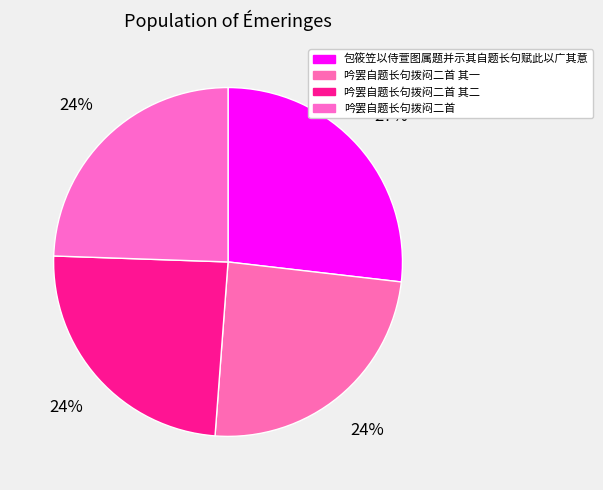

Which slice is the smallest?

吟罢自题长句拨闷二首 其一